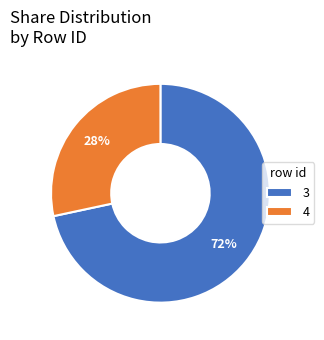

How many slices are in this pie chart?

2